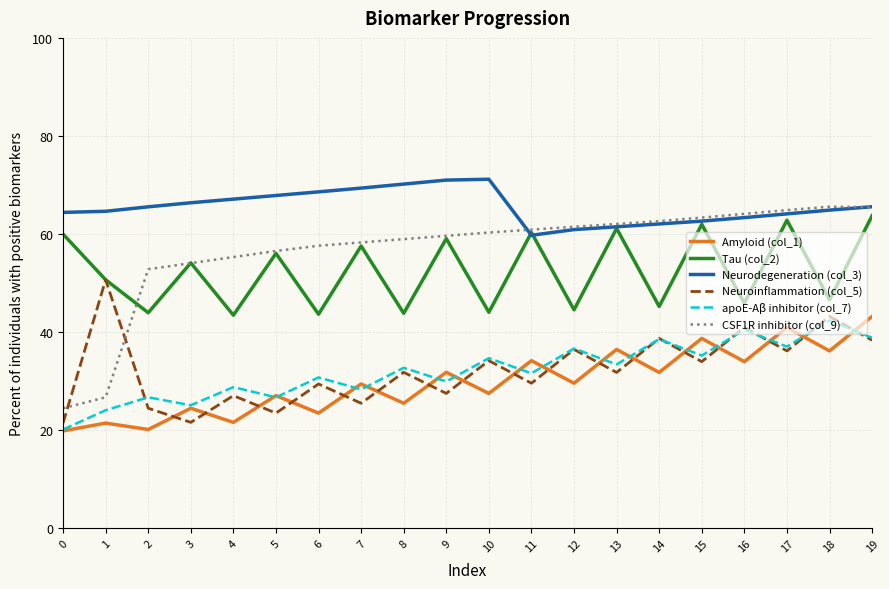

What is the difference between the maximum and minimum values in the Amyloid (col_1) series?

23.3